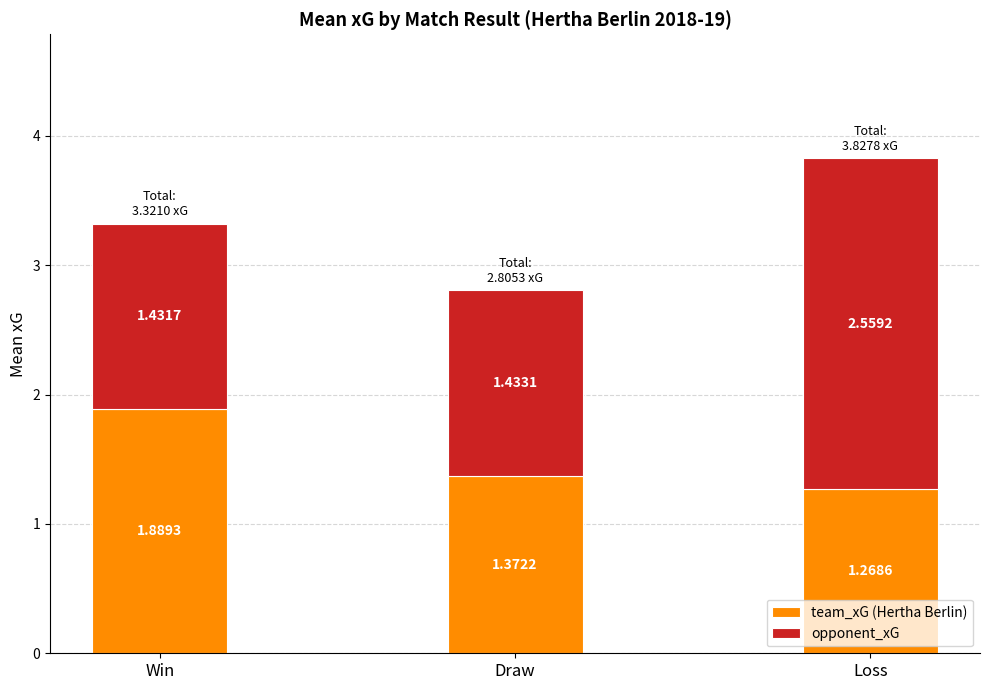

What is the total value across all series at Draw?

2.8